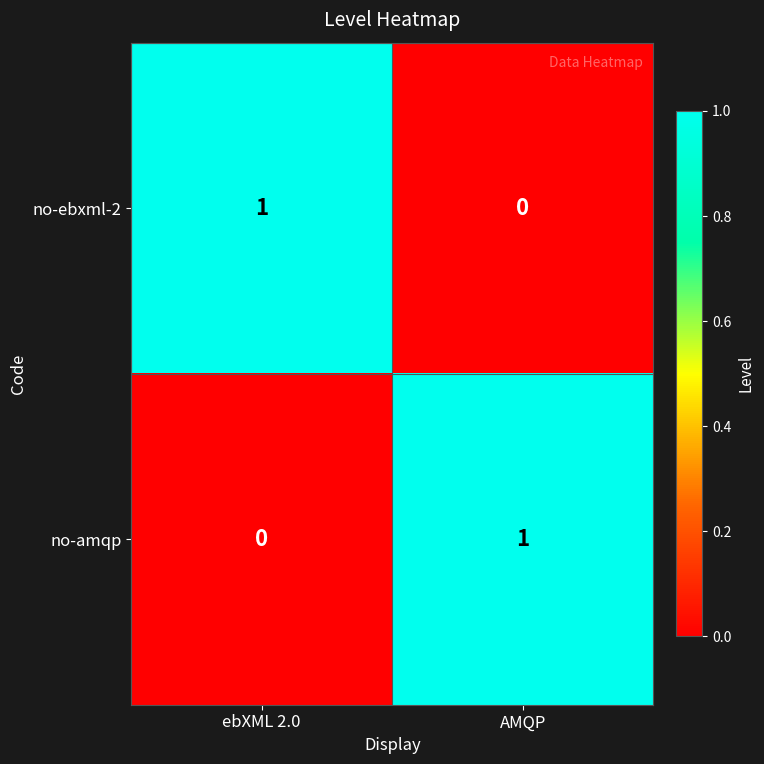

What is the total value across all series at AMQP?

1